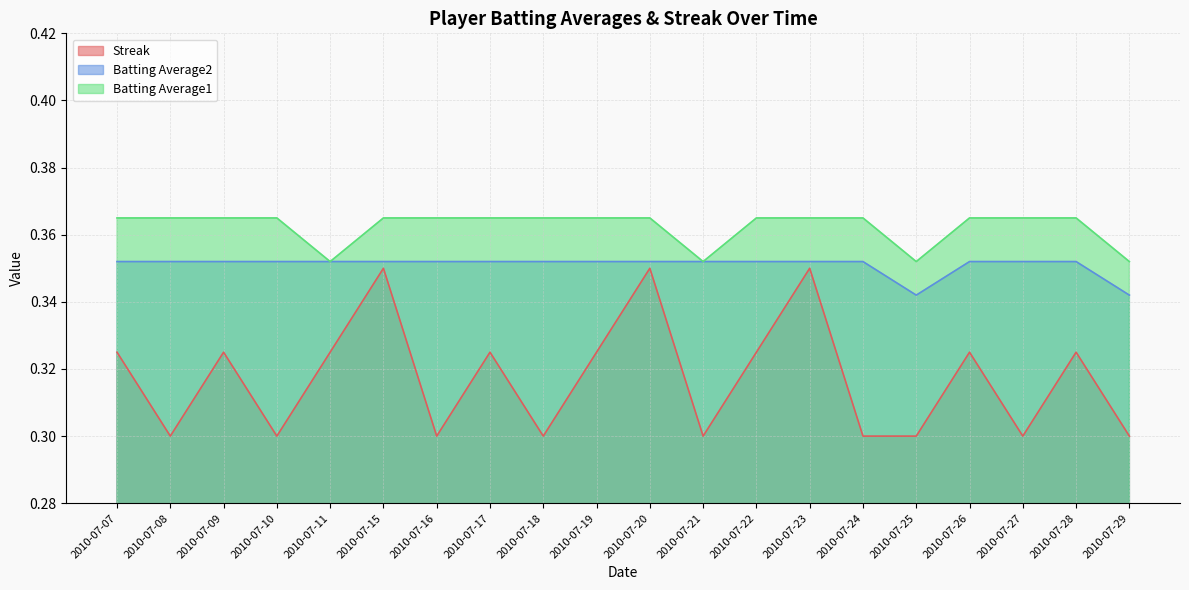

At which category does Batting Average1 reach its first local valley?

2010-07-11